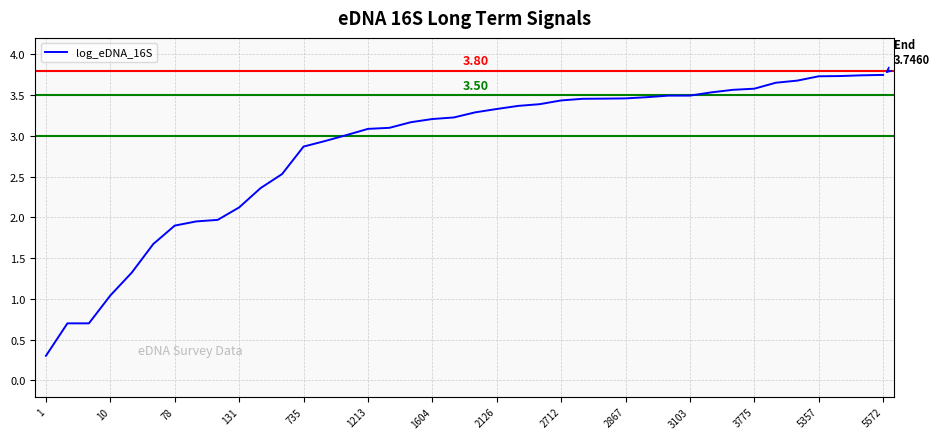

What is the difference between the maximum and minimum values?

3.4